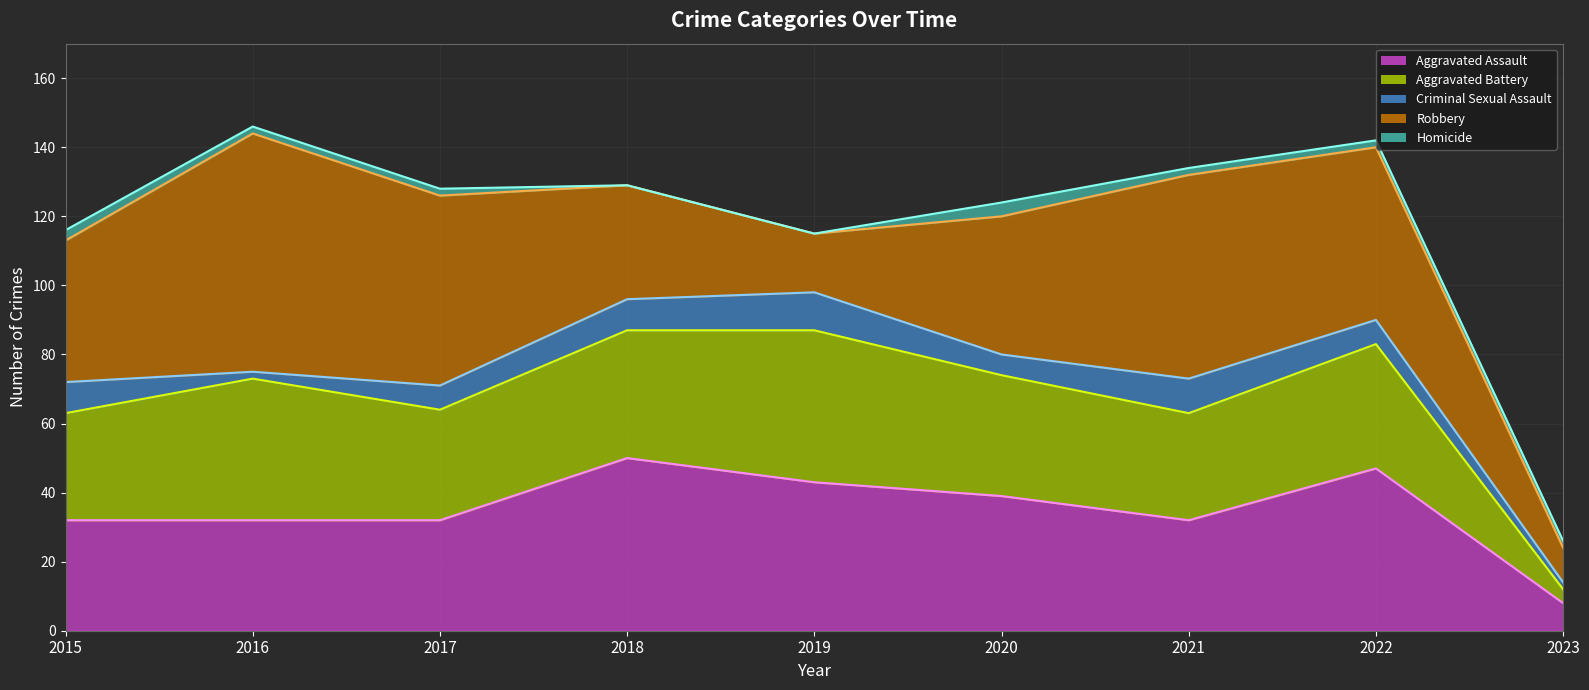

What is the value of the Robbery line point at the 3rd from the left?

126